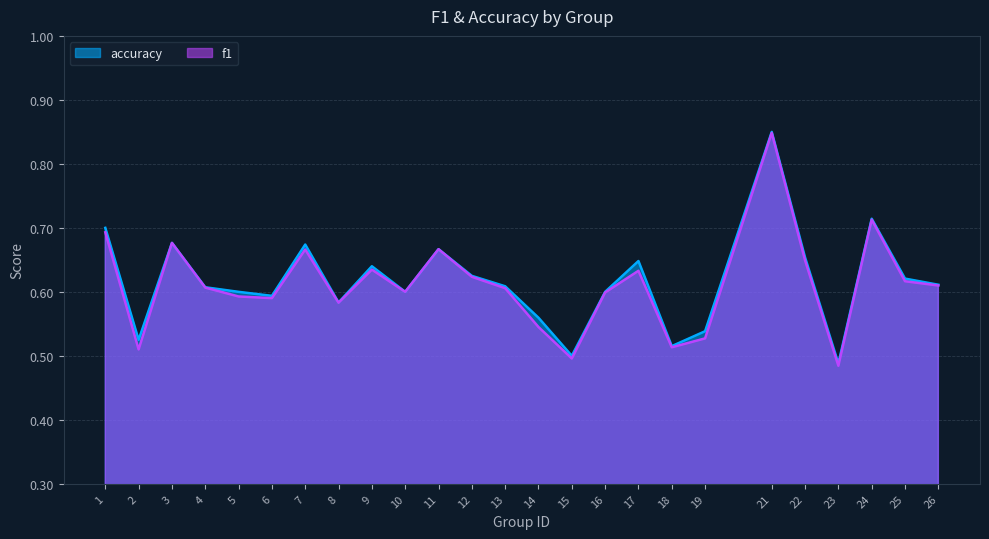

True or false: accuracy and f1 intersect in this chart.

False